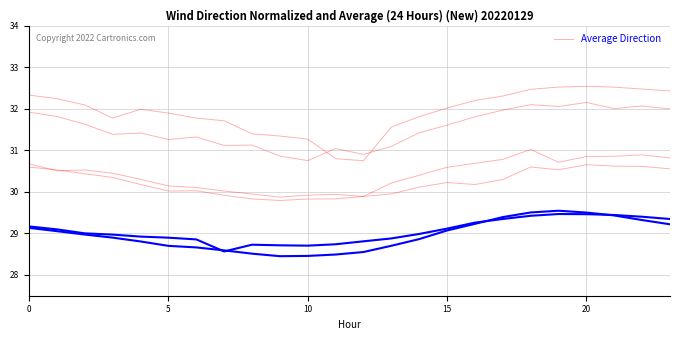

Does the chart display data point markers on the line(s)?

No